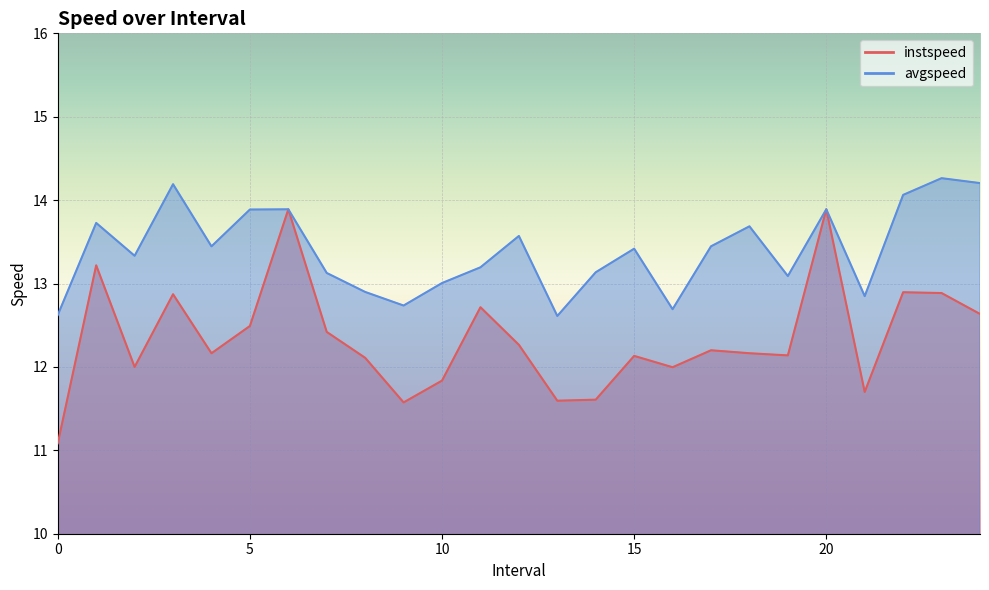

How many data points does each series have?

25